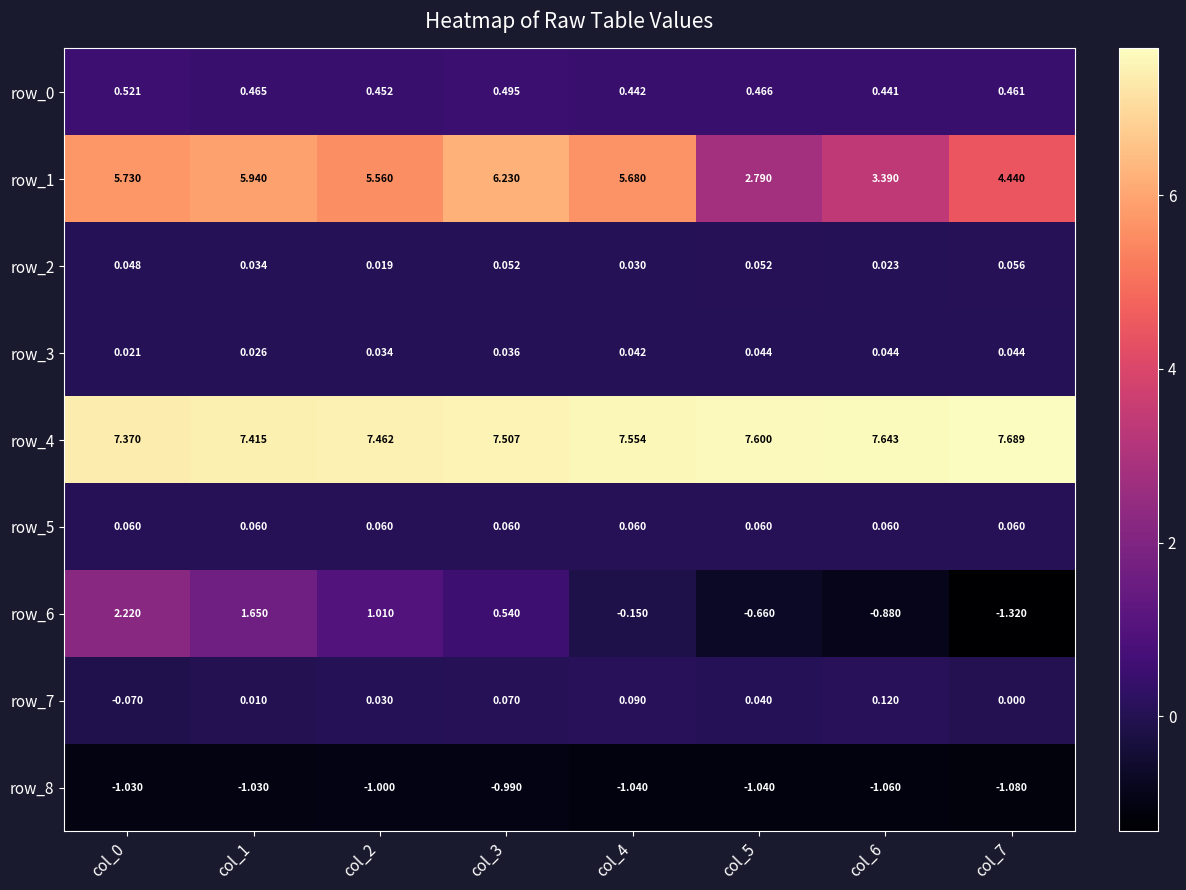

Is it true that row_1 equals 1.7 at col_6?

False